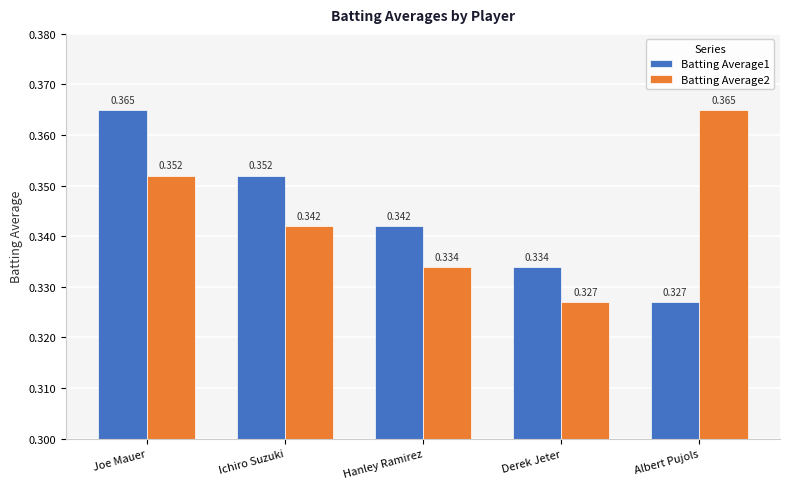

Rank the categories by Batting Average2 value from lowest to highest.

Derek Jeter, Hanley Ramirez, Ichiro Suzuki, Joe Mauer, Albert Pujols